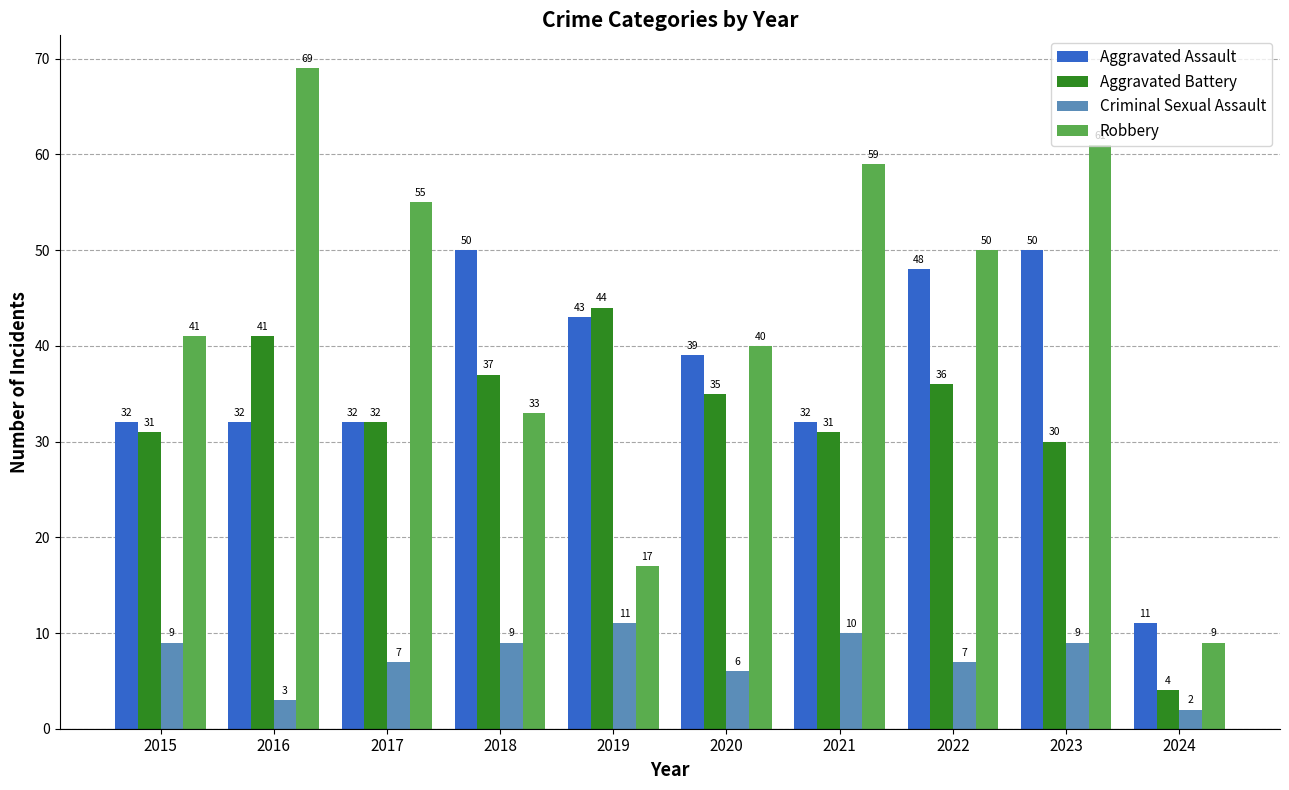

Reading left to right, list all the values displayed in this chart.

Aggravated Assault: 2015=32	2016=32	2017=32	2018=50	2019=43	2020=39	2021=32	2022=48	2023=50	2024=11
Aggravated Battery: 2015=31	2016=41	2017=32	2018=37	2019=44	2020=35	2021=31	2022=36	2023=30	2024=4
Criminal Sexual Assault: 2015=9	2016=3	2017=7	2018=9	2019=11	2020=6	2021=10	2022=7	2023=9	2024=2
Robbery: 2015=41	2016=69	2017=55	2018=33	2019=17	2020=40	2021=59	2022=50	2023=61	2024=9